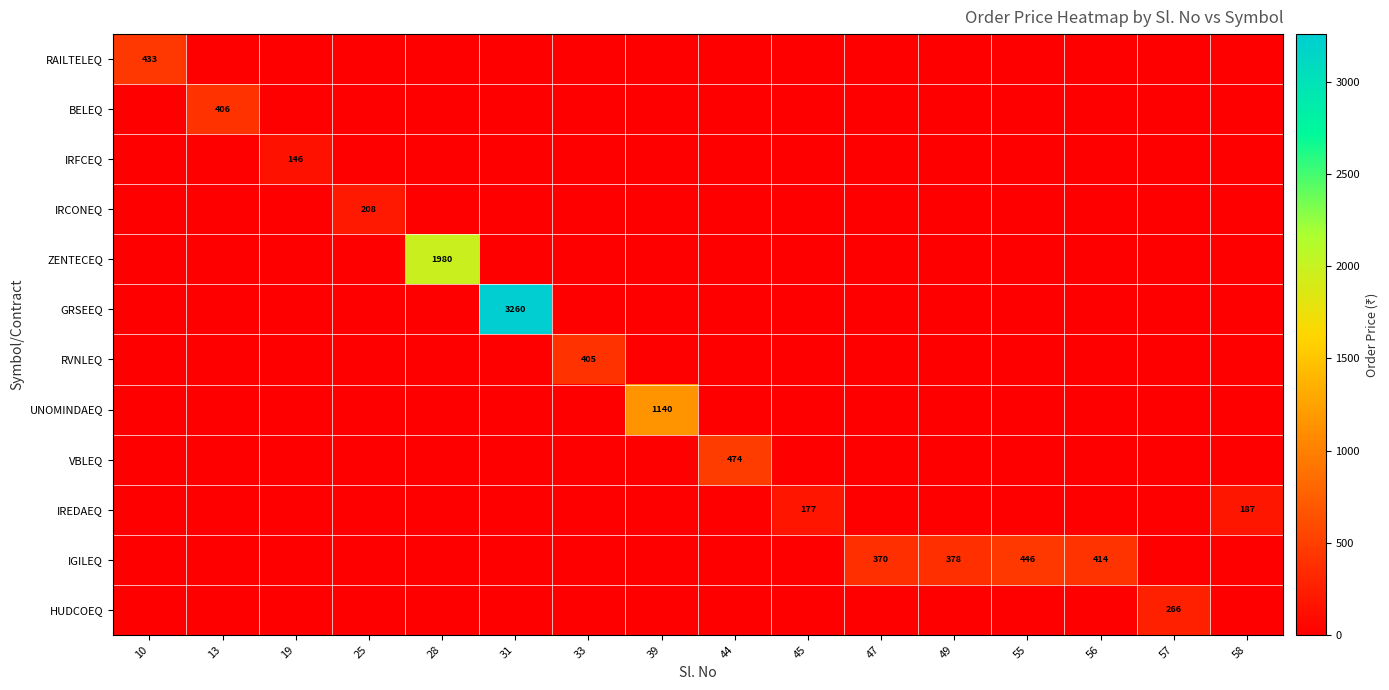

Is the value of IRFCEQ at 58 greater than the value of UNOMINDAEQ at 31?

No